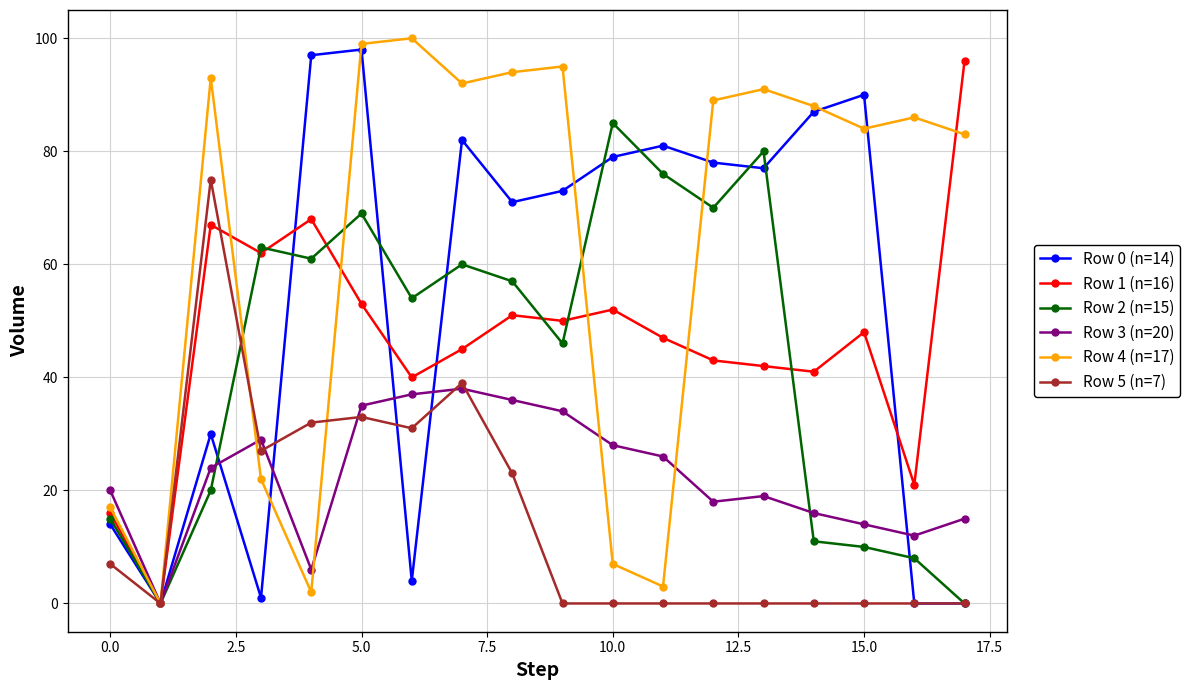

In Row 4 (n=17), how many points are lower than both neighbors (excluding endpoints)?

5